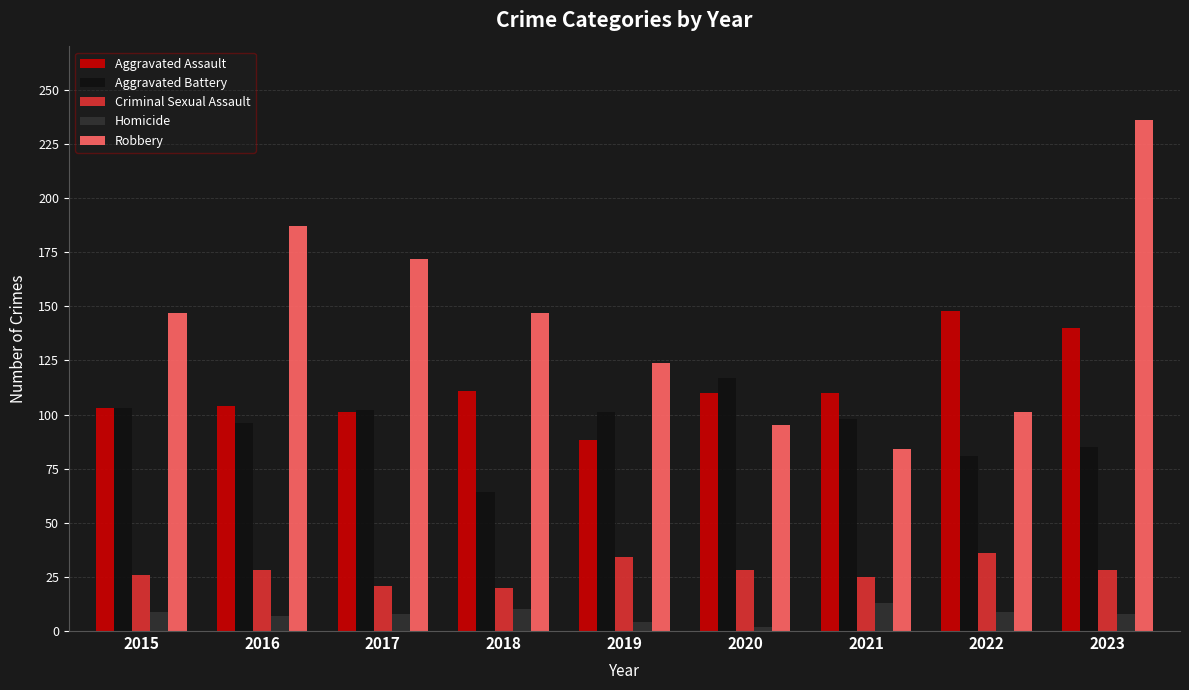

At which category is the sum across all series the highest?

2023